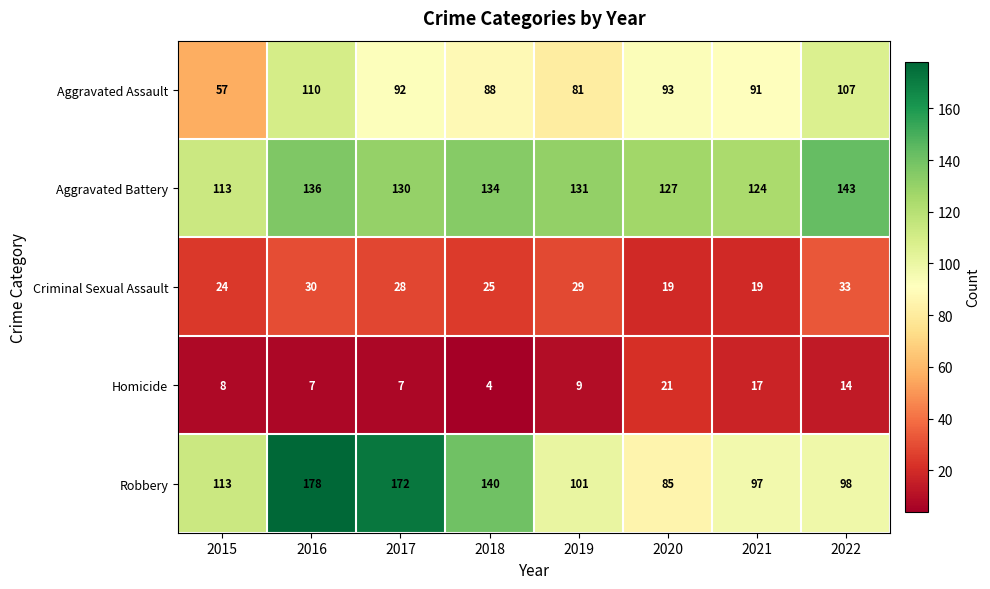

Which series has the largest range (max minus min)?

Robbery